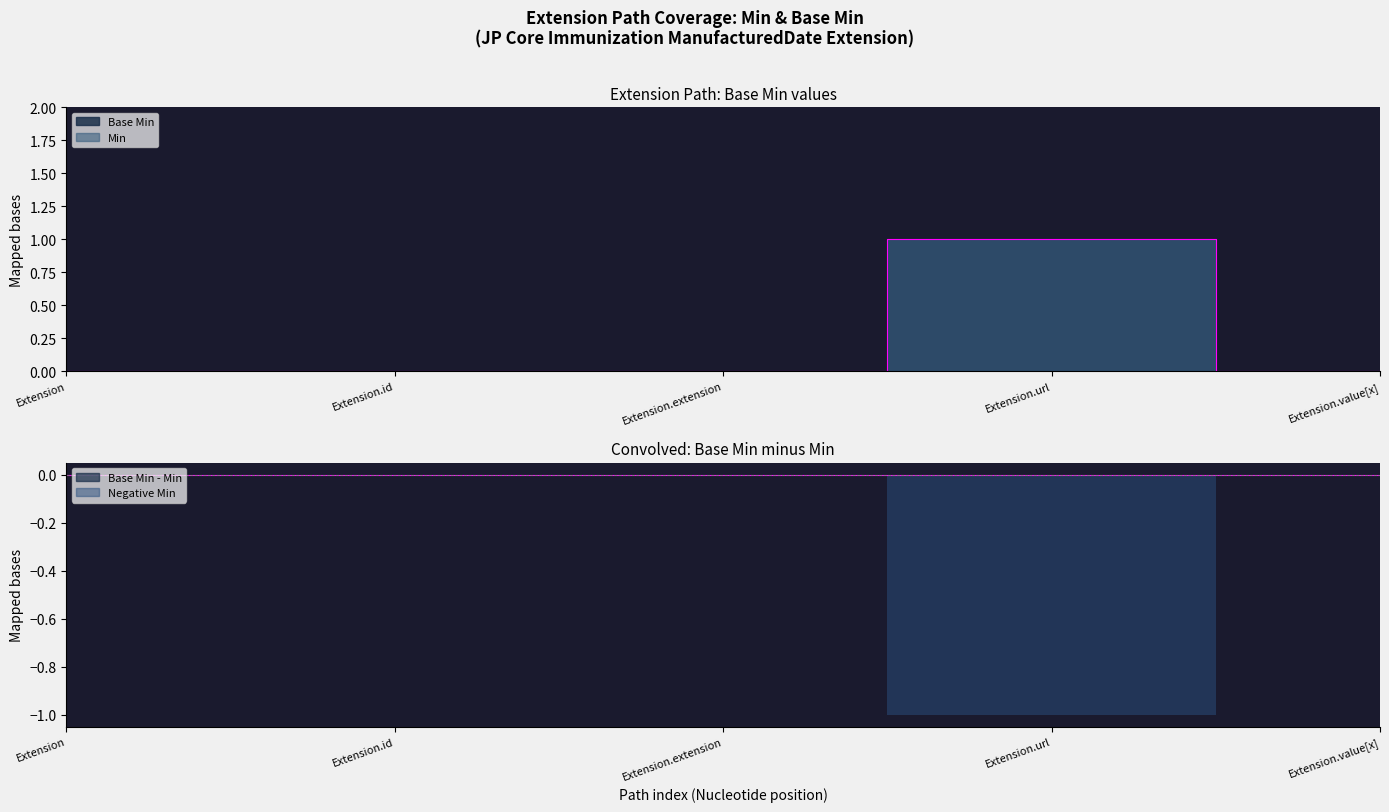

Which series has the largest range (max minus min)?

Base Min